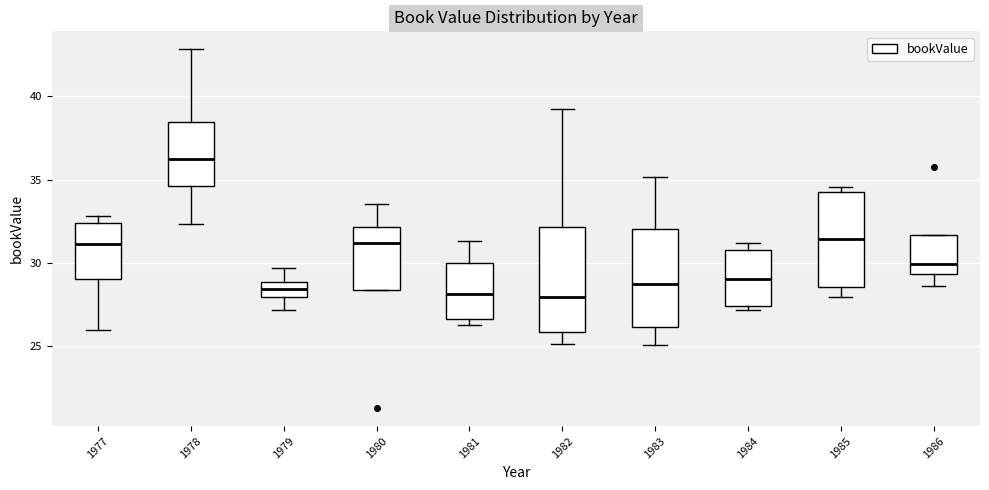

Reading left to right, read every box against the y-axis: the position of its median line, the range the box covers, and the ends of its whiskers. The values are not printed on the chart, so give them approximately, as read against the axis.

1977: median 31.0, box 29.0 to 32.5, whiskers 26.0 to 33.0
1978: median 36.0, box 34.5 to 38.5, whiskers 32.5 to 43.0
1979: median 28.5, box 28.0 to 29.0, whiskers 27.0 to 29.5
1980: median 31.0, box 28.5 to 32.0, whiskers 28.5 to 33.5
1981: median 28.0, box 26.5 to 30.0, whiskers 26.5 (just below the box's lower edge) to 31.5
1982: median 28.0, box 26.0 to 32.0, whiskers 25.0 to 39.0
1983: median 28.5, box 26.0 to 32.0, whiskers 25.0 to 35.0
1984: median 29.0, box 27.5 to 31.0, whiskers 27.0 to 31.0 (just above the box's upper edge)
1985: median 31.5, box 28.5 to 34.0, whiskers 28.0 to 34.5
1986: median 30.0, box 29.5 to 31.5, whiskers 28.5 to 31.5